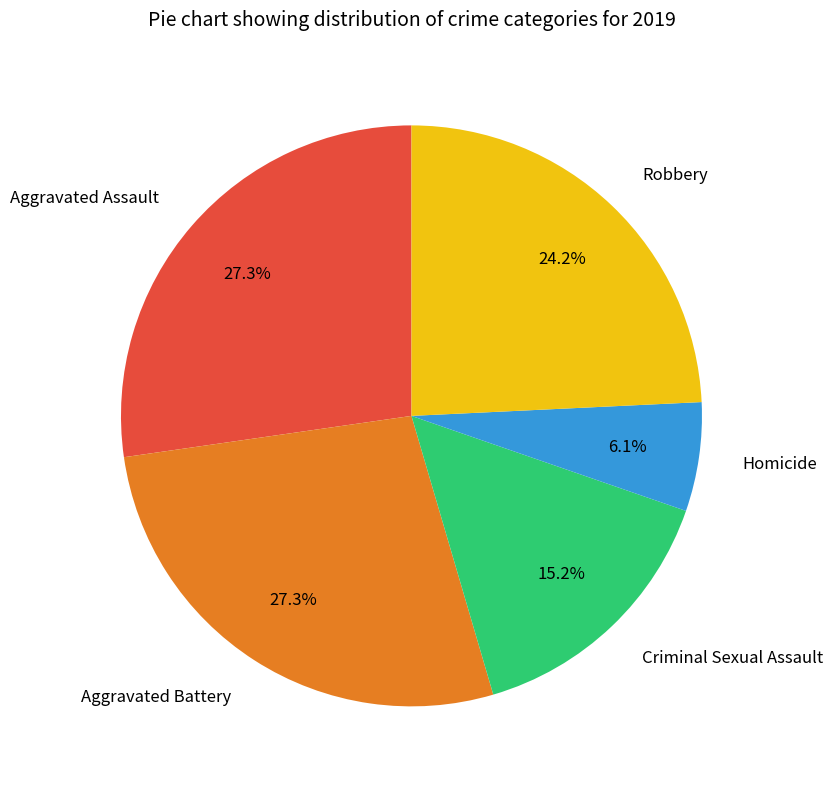

What is the smallest slice in the pie chart?

Homicide